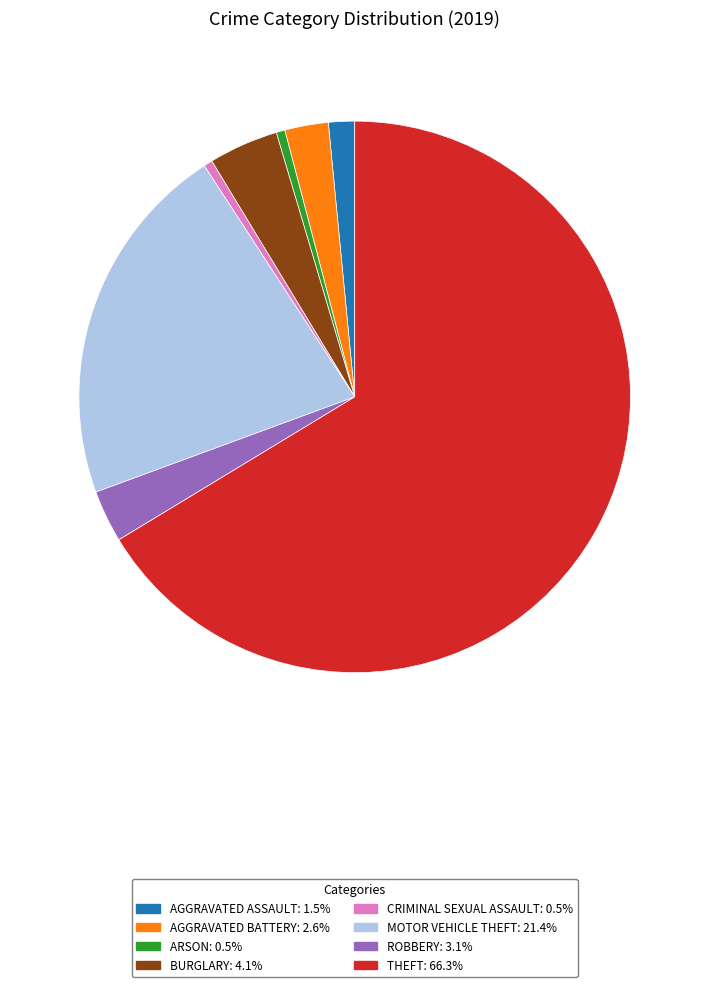

Is there a majority slice in this chart?

Yes